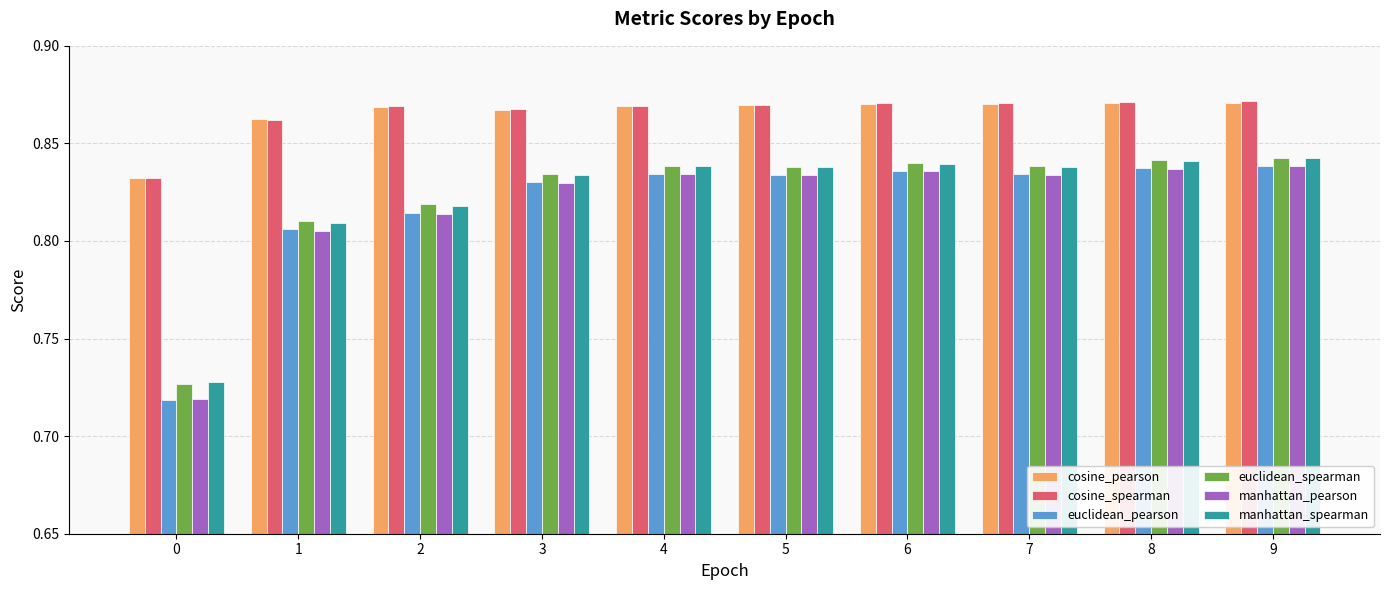

The value of cosine_spearman at 8 is 0.4. True or false?

False